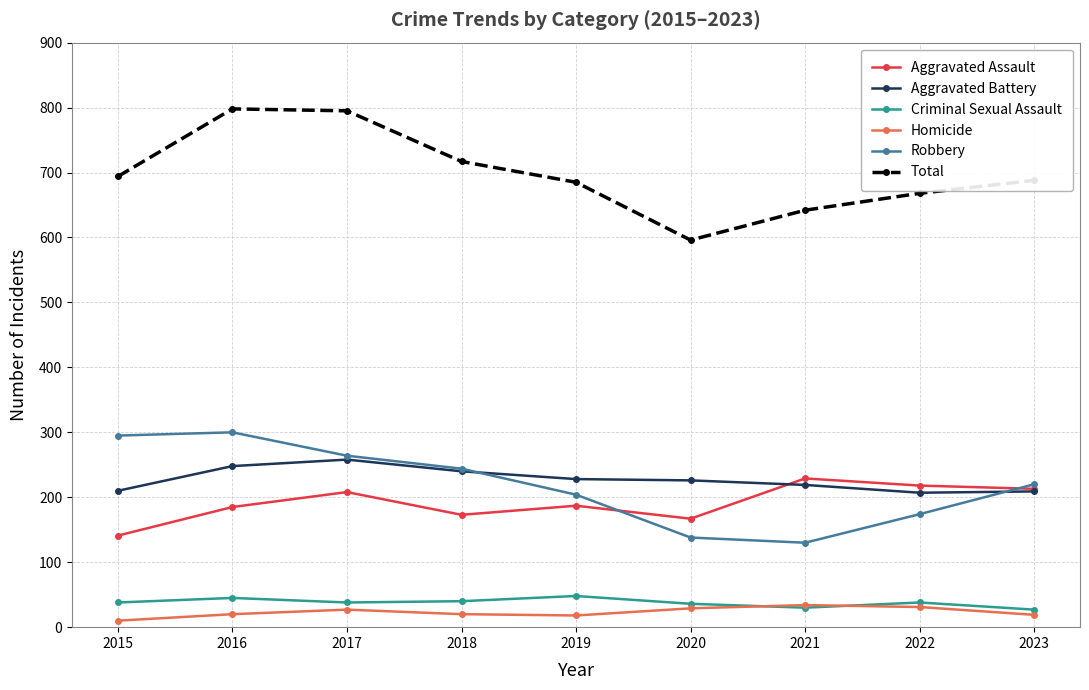

How many interior local peaks does the Total series have?

1